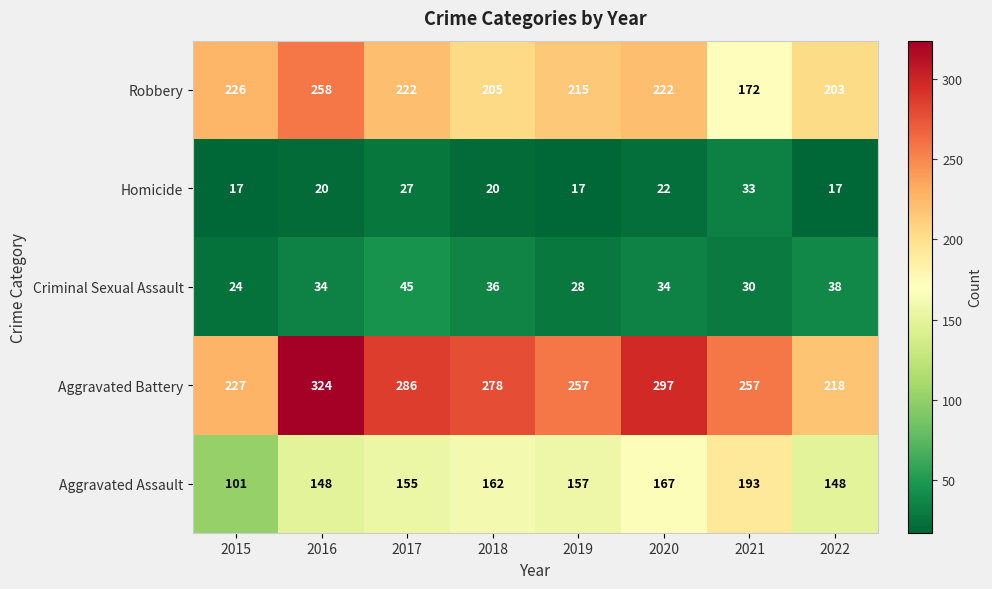

What is the total value across all series at 2021?

685